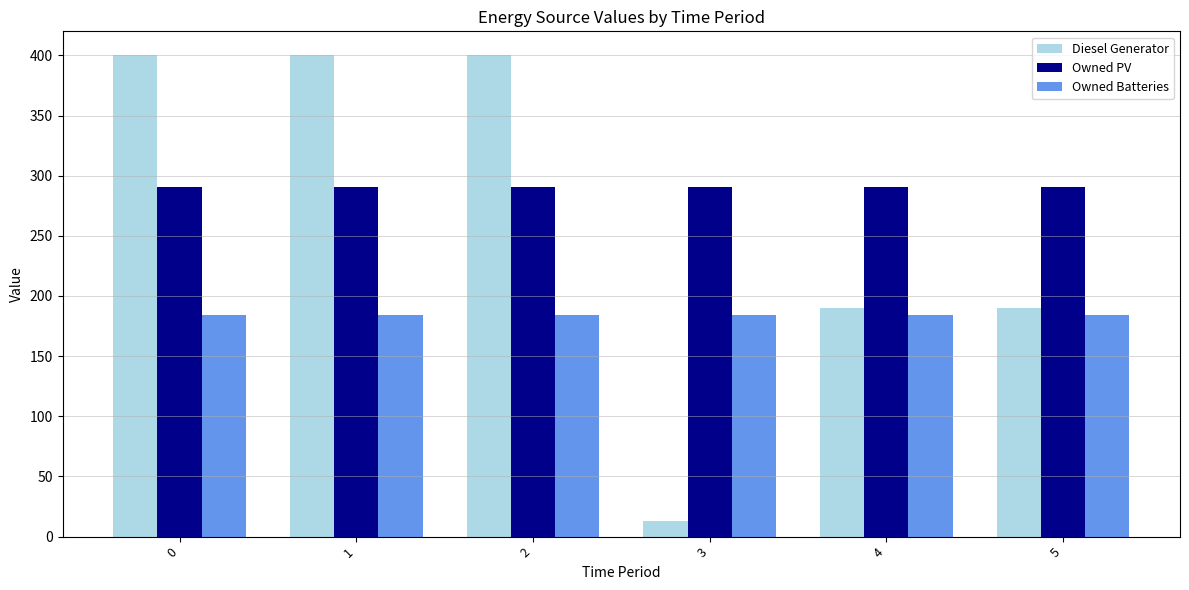

At 5, list the series in order from largest to smallest.

Owned PV, Diesel Generator, Owned Batteries